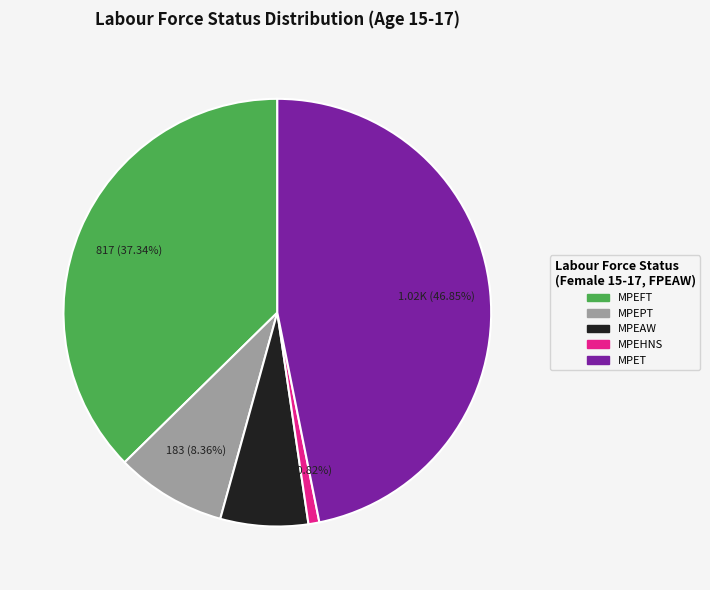

Is there any slice that represents more than half of the pie?

No